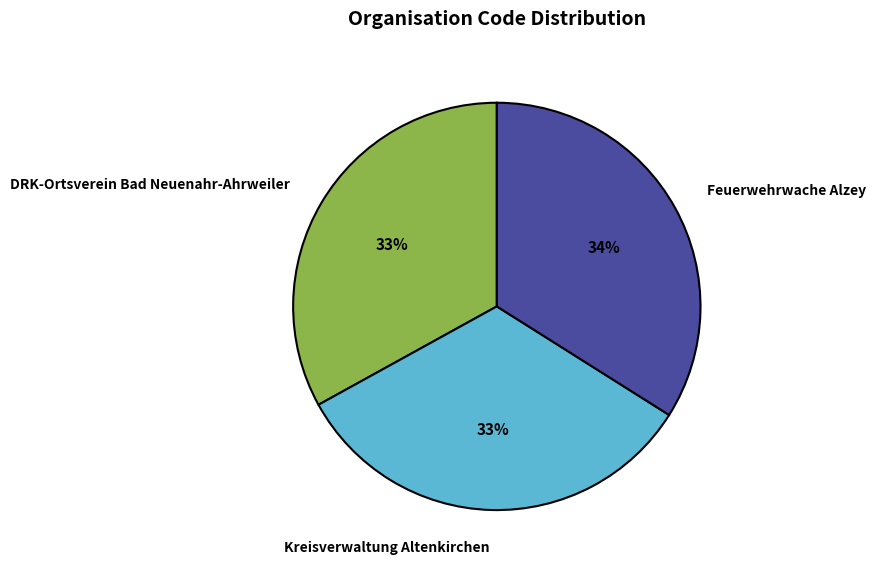

The DRK-Ortsverein Bad Neuenahr-Ahrweiler slice represents 33% of the pie. True or false?

True